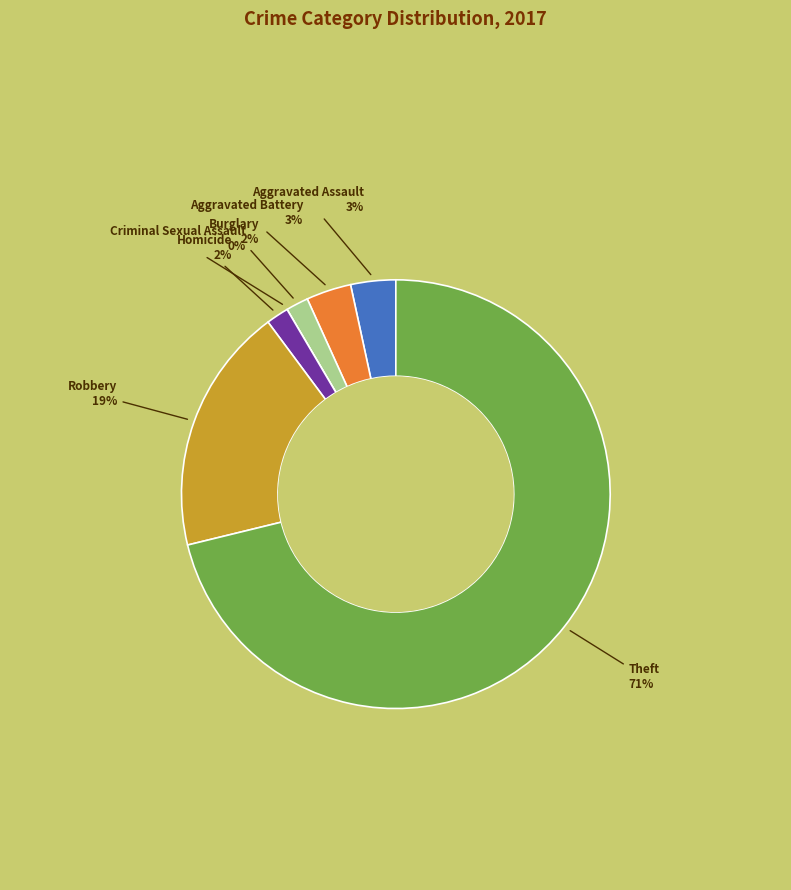

To the nearest percent, what is the average slice percentage?

14%